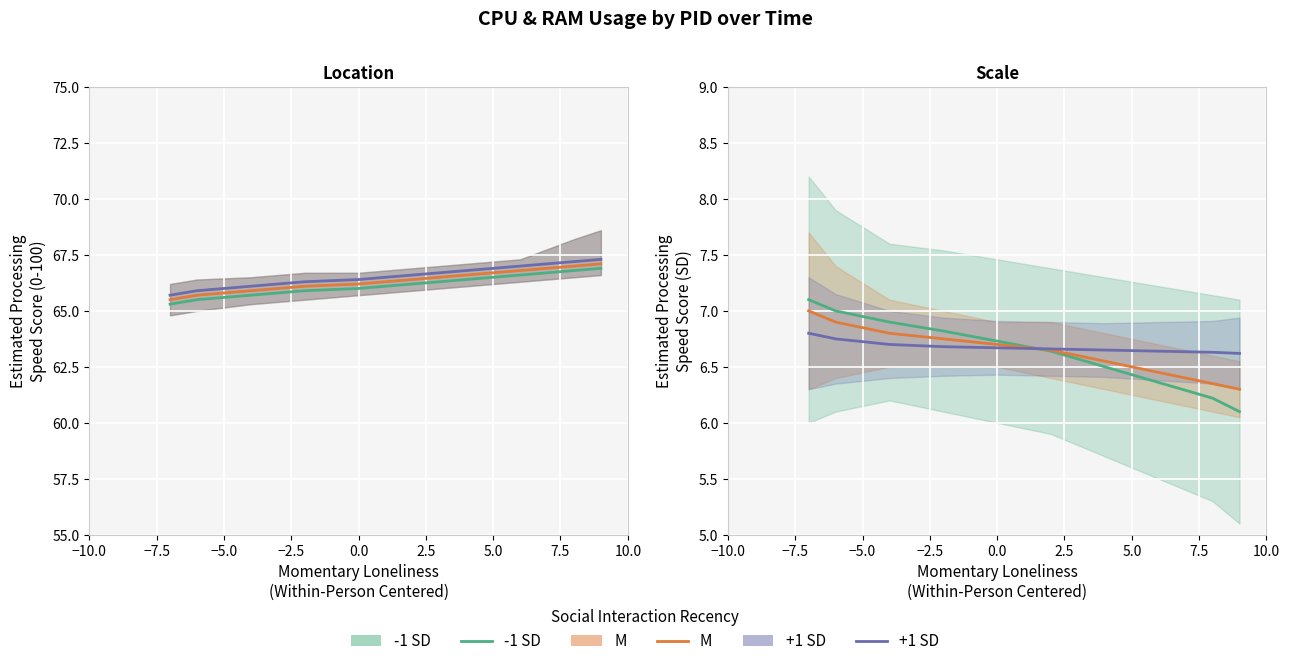

What is the sum of the +1 SD values at −10.0 and −2.5?

13.5